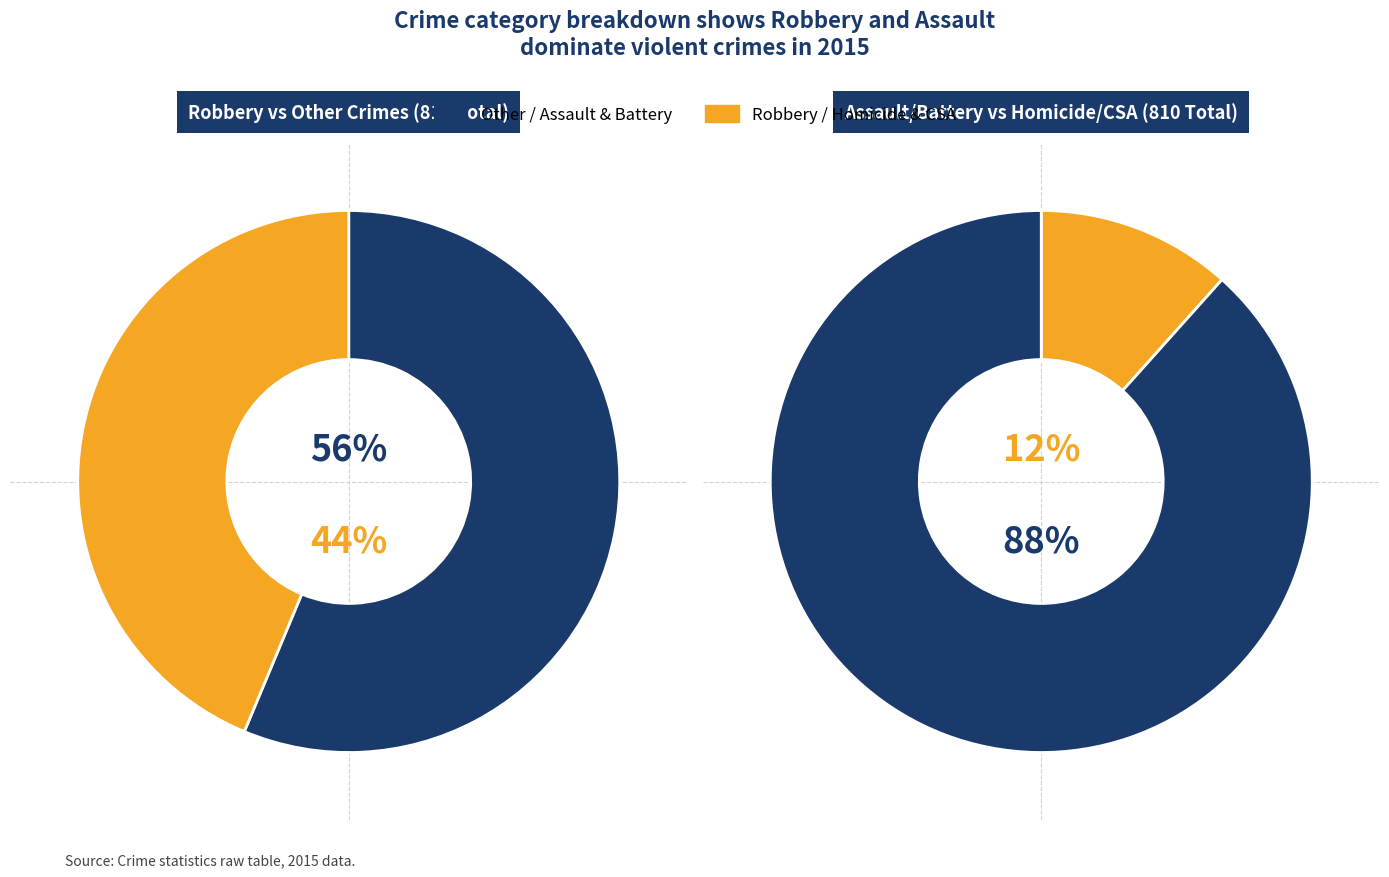

Do Robbery and Homicide together represent more than half of the pie?

No